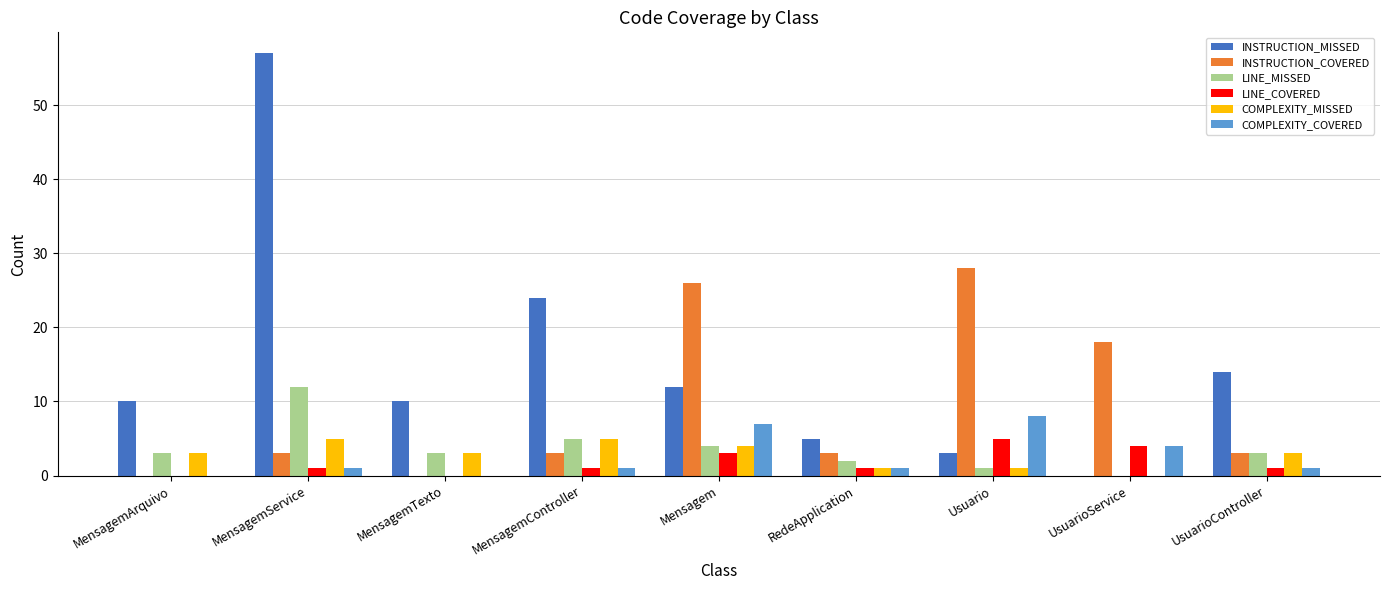

The LINE_MISSED series shows 3 at MensagemArquivo. True or false?

True